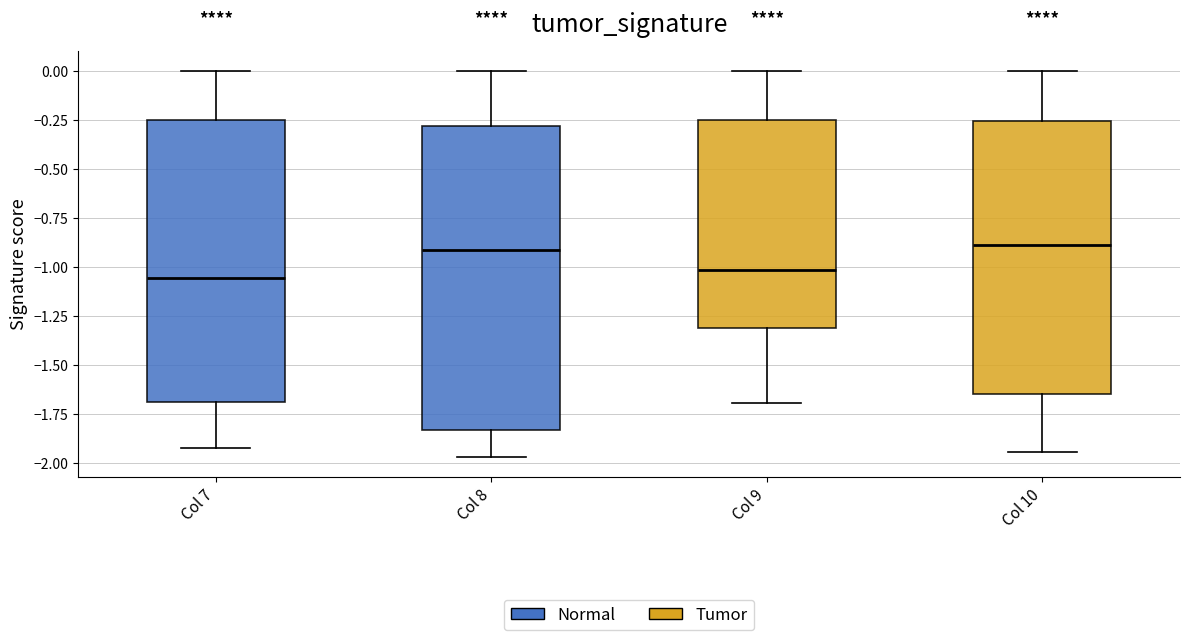

Where is the upper edge of the box for Col 8 on the y-axis? The values are not printed on the chart, so give them approximately, as read against the axis.

-0.30